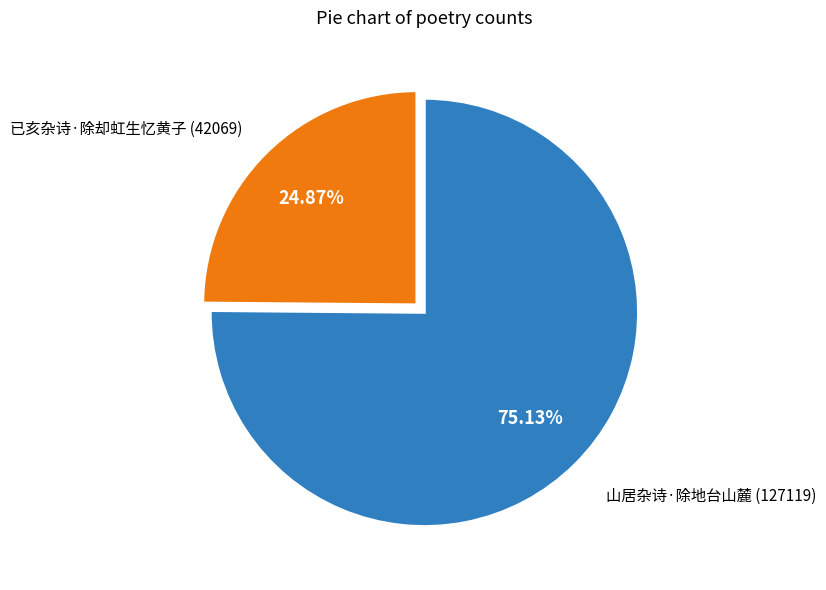

The 已亥杂诗·除却虹生忆黄子 slice represents 11% of the pie. True or false?

False